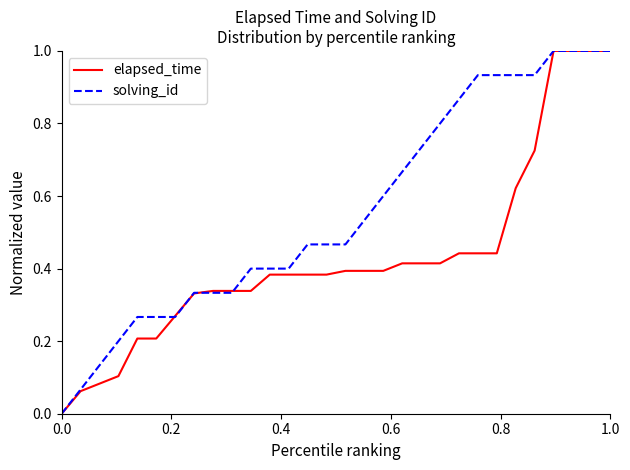

Does the chart display data point markers on the line(s)?

No